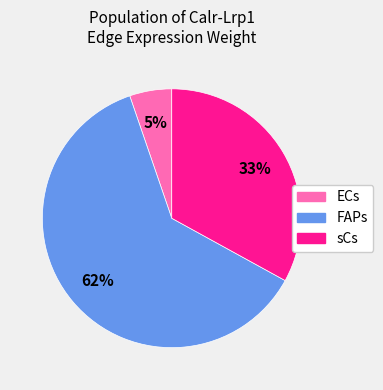

To the nearest percent, what is the average slice percentage?

33%